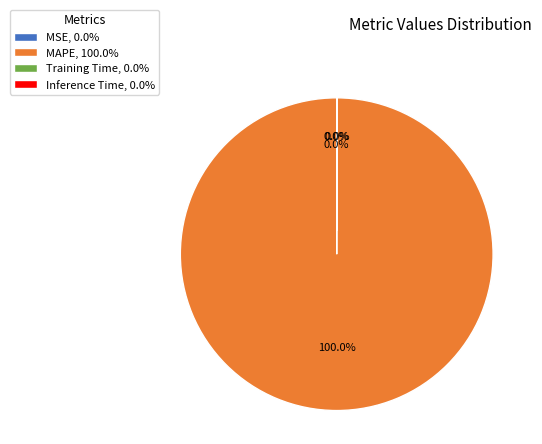

Is there any slice that represents more than half of the pie?

Yes